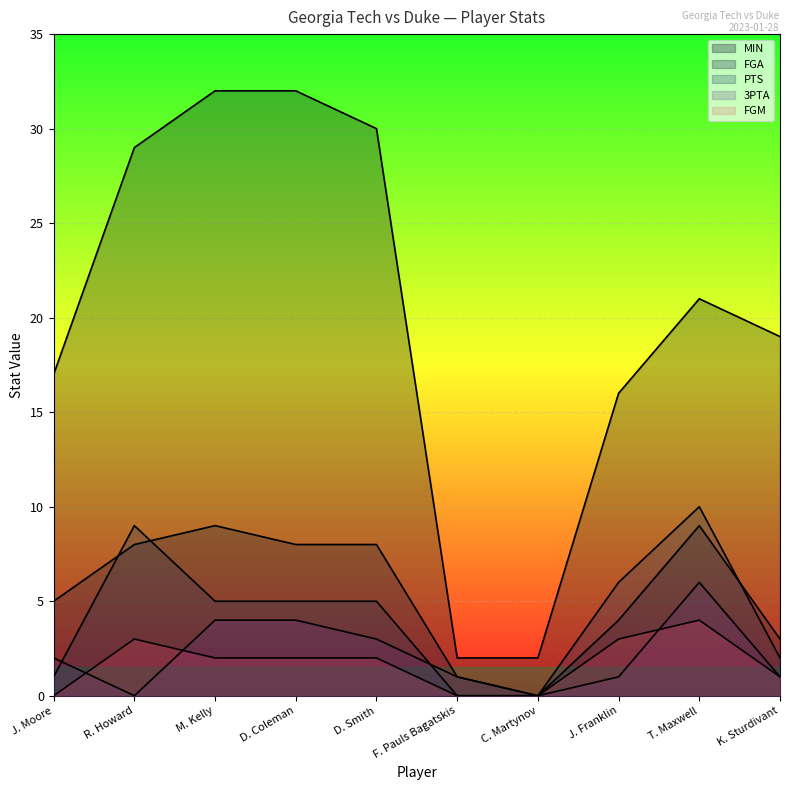

At which label does FGA reach its peak?

M. Kelly